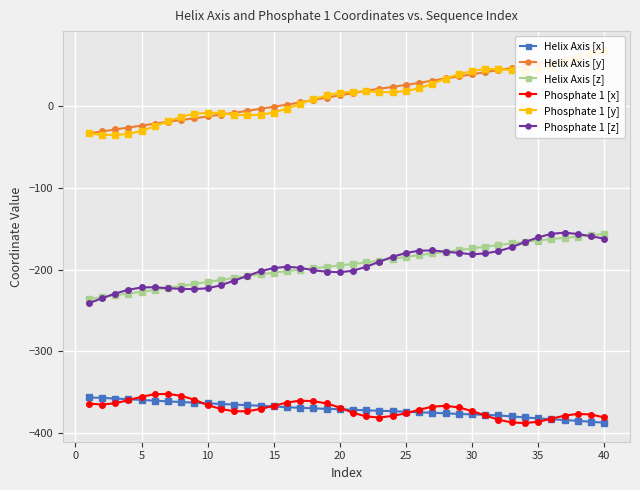

Is this an area chart (filled region under the line)?

No